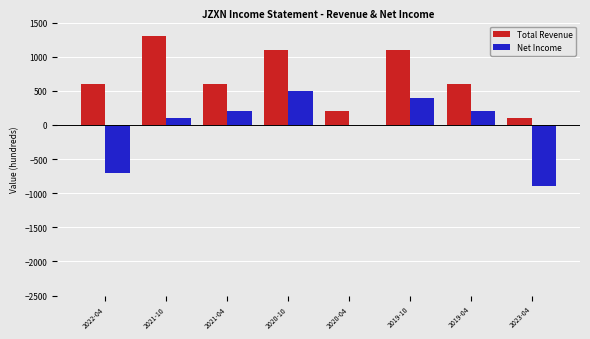

Which series has the widest spread of values?

Net Income